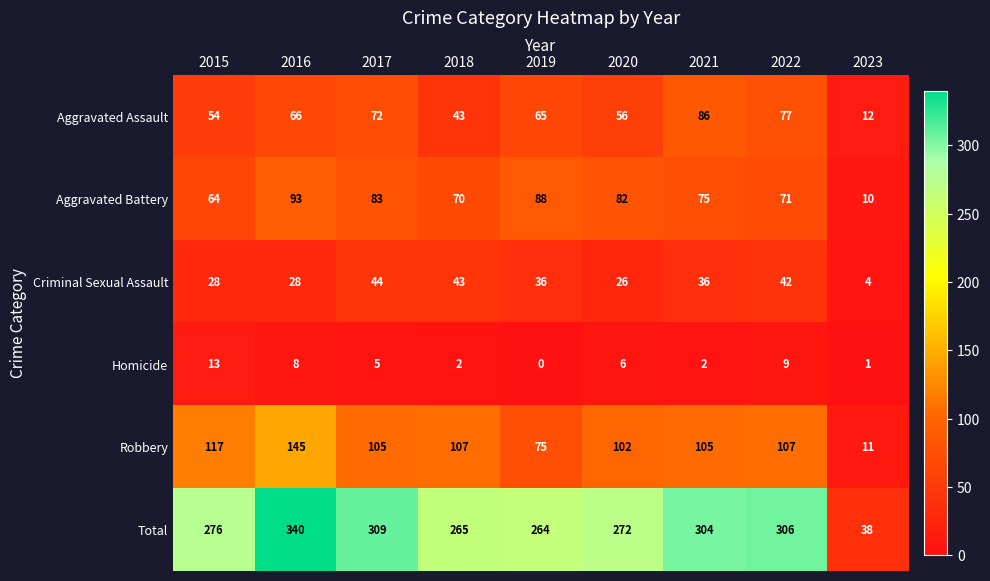

Is the value of Aggravated Battery at 2020 greater than the value of Total at 2015?

No